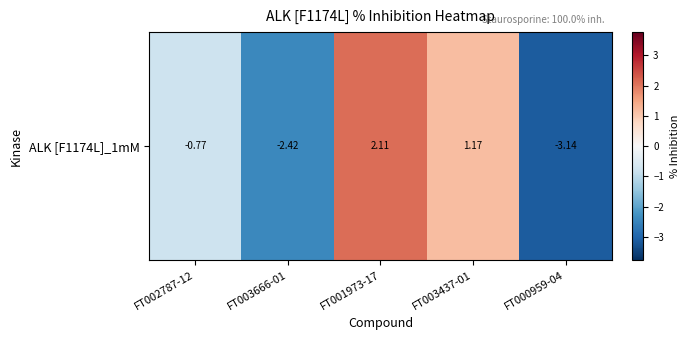

At which label does the data first exceed 0?

FT001973-17